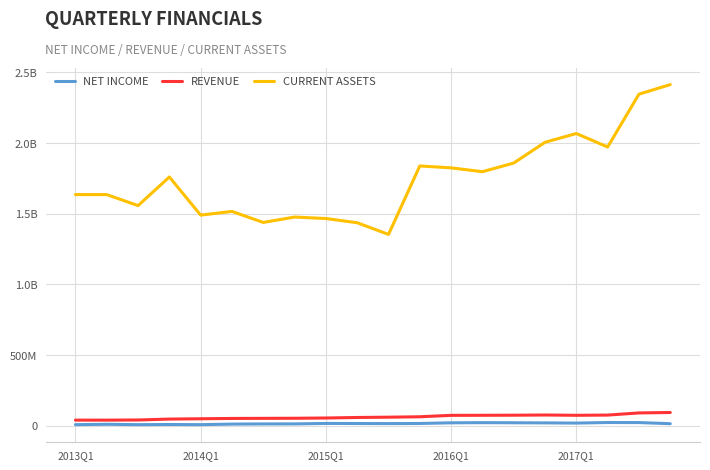

List the series in order of their peak value, lowest first.

NET INCOME, REVENUE, CURRENT ASSETS